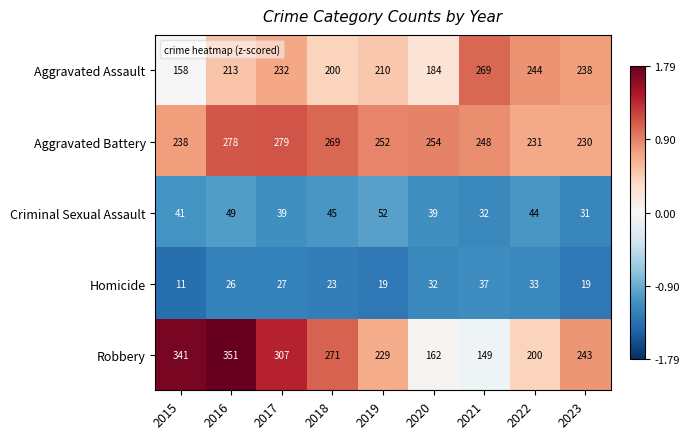

How many distinct data groups are displayed?

5